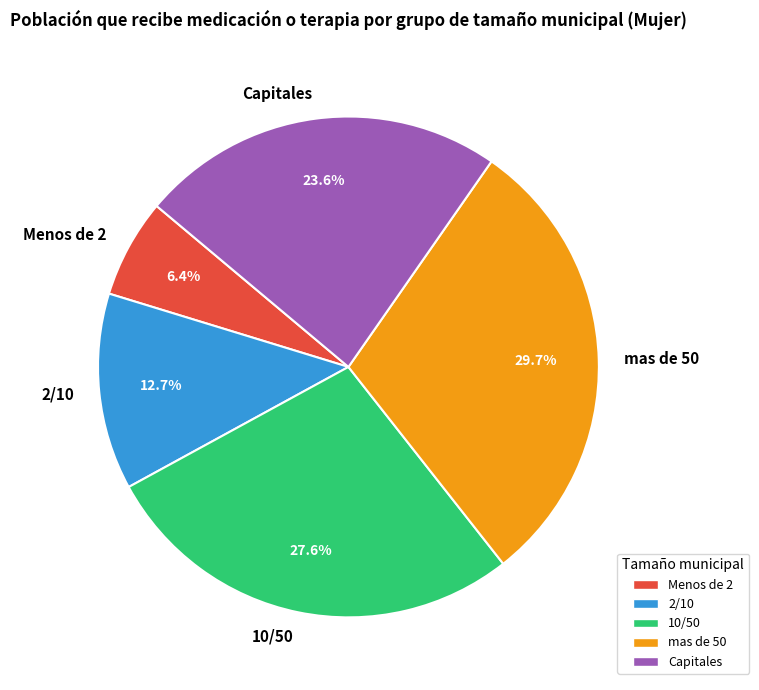

Is it true that mas de 50 is 23% of the pie?

False